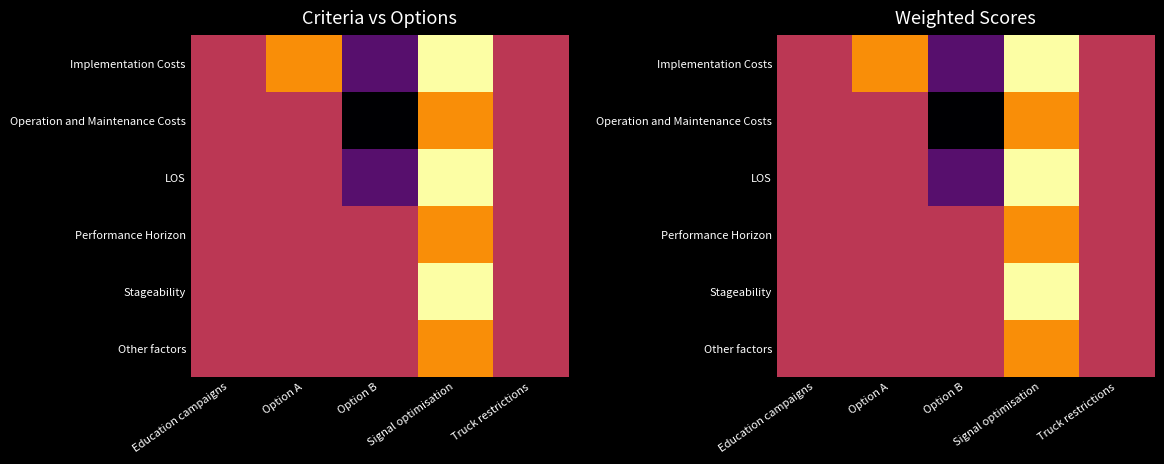

The Other factors series shows 0.5 at Education campaigns. True or false?

True